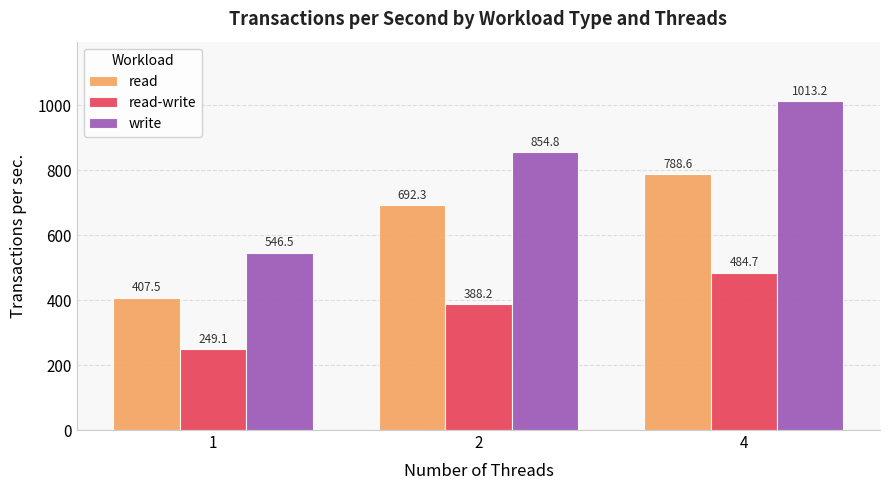

How many values in the read series exceed 692?

2